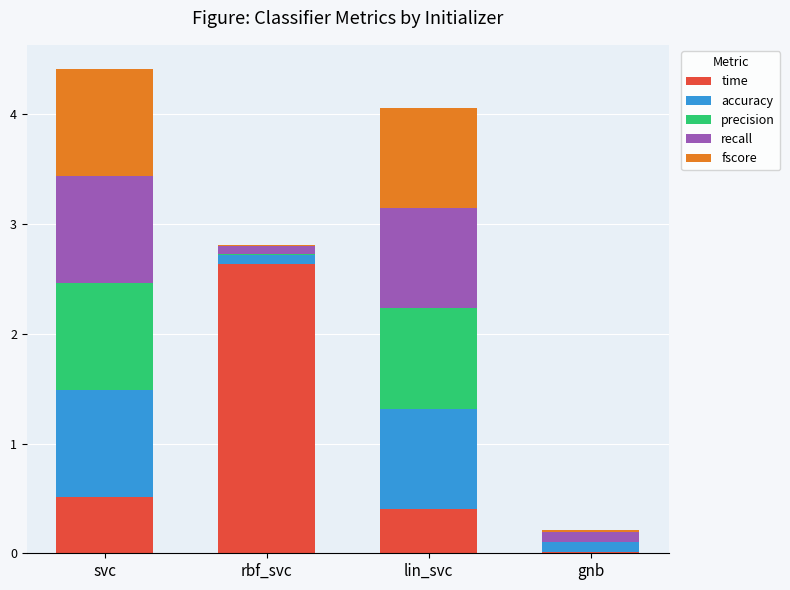

Does the chart contain stacked bars?

Yes